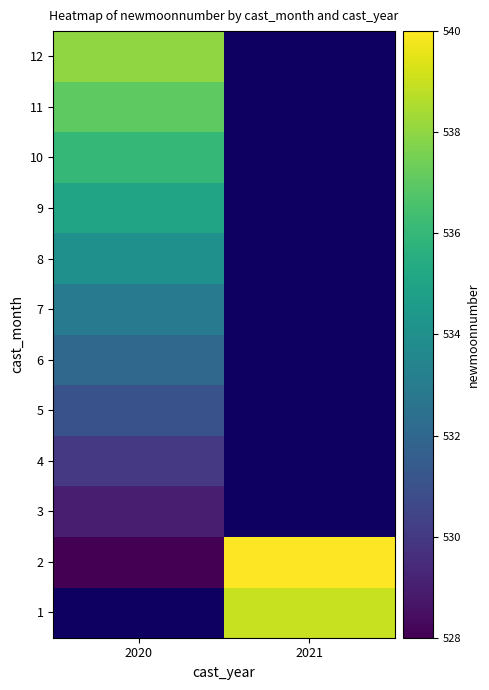

Which has a higher value, 2021 or 2020?

2020